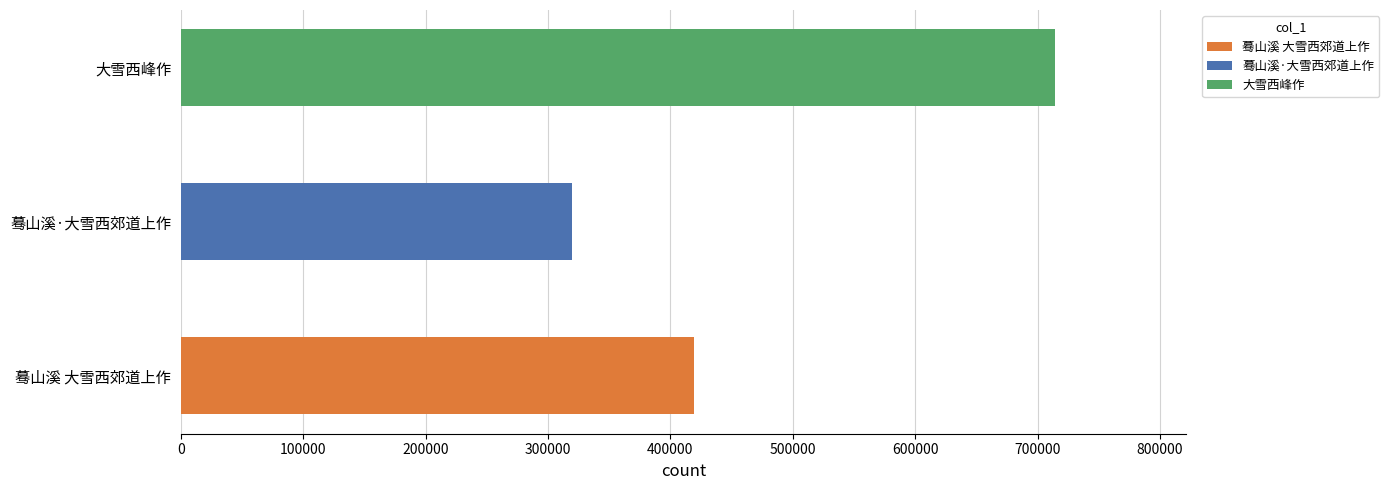

List the labels in order of value, largest first.

大雪西峰作, 蓦山溪 大雪西郊道上作, 蓦山溪·大雪西郊道上作